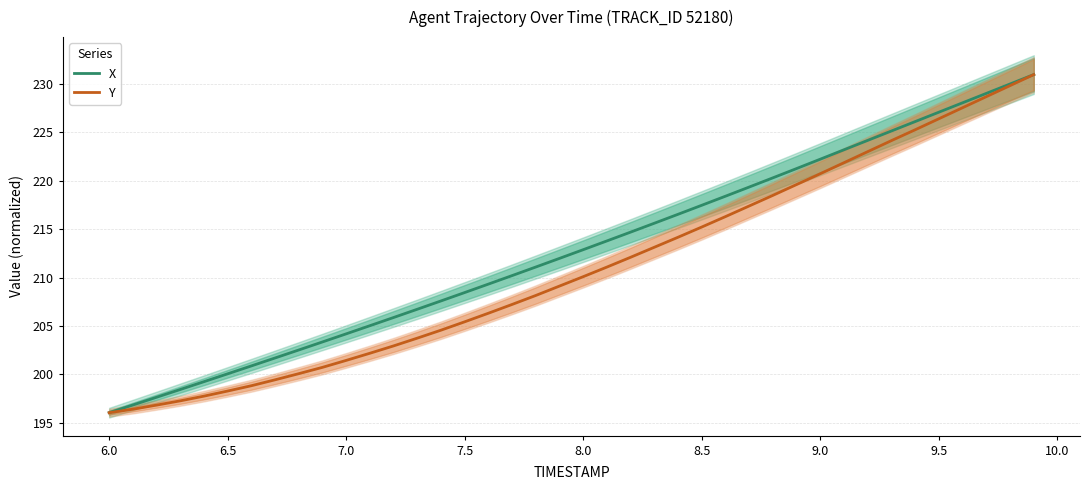

What is the value of the Y point at the 28th from the left?

217.4